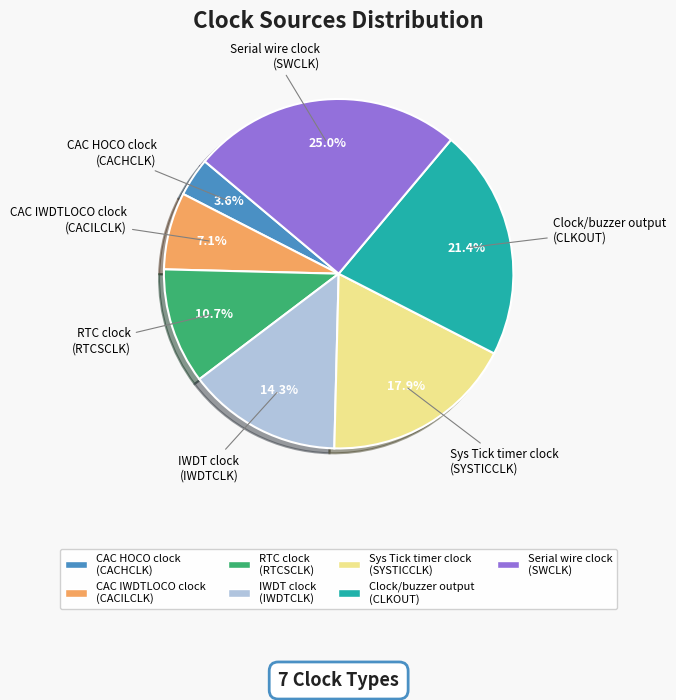

Which has a higher value, CAC HOCO clock (CACHCLK) or Clock/buzzer output (CLKOUT)?

Clock/buzzer output (CLKOUT)